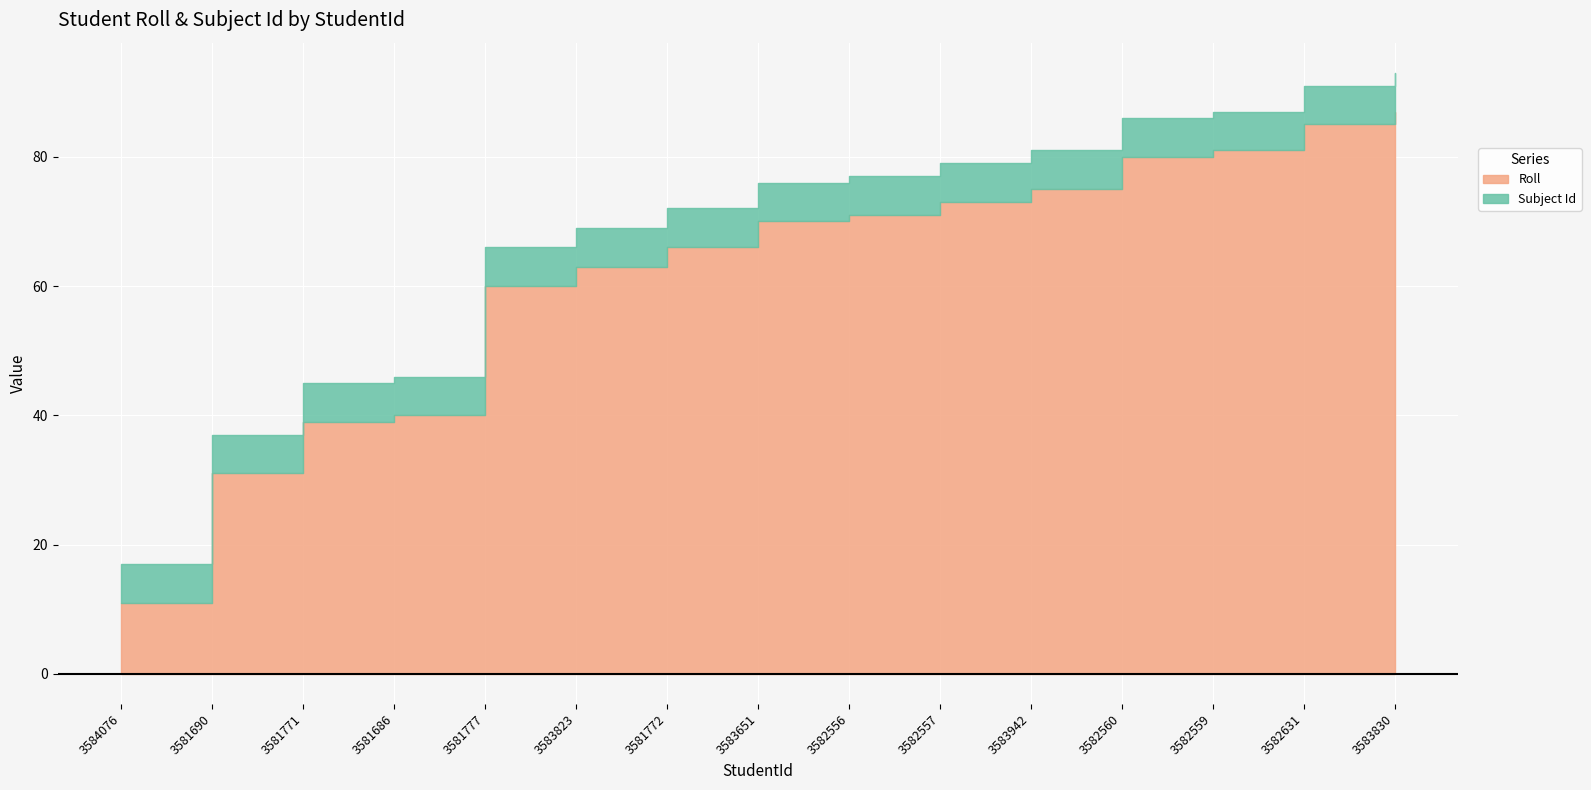

Which label corresponds to the smallest value in the chart?

3584076